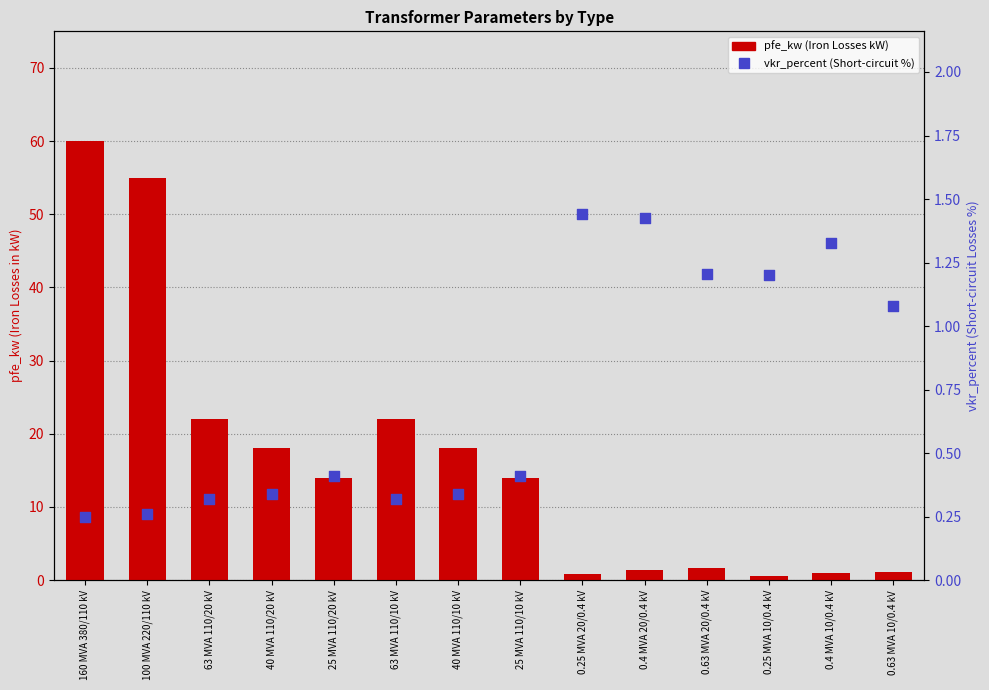

Is the value of vkr_percent at 0.63 MVA 20/0.4 kV greater than the value of pfe_kw at 100 MVA 220/110 kV?

No